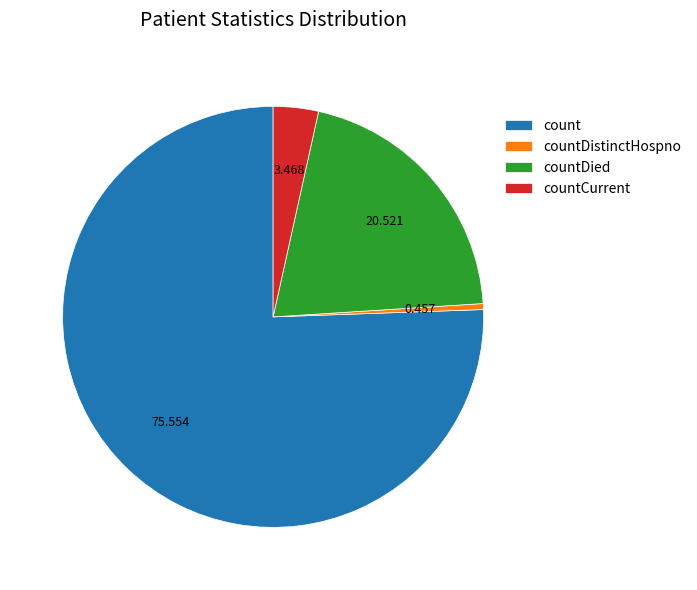

Which slice is the smallest?

countDistinctHospno